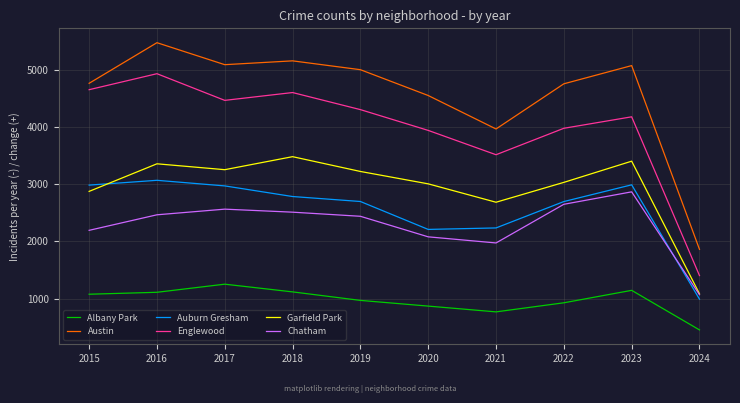

Where is Garfield Park nearest to the value 2284?

2021